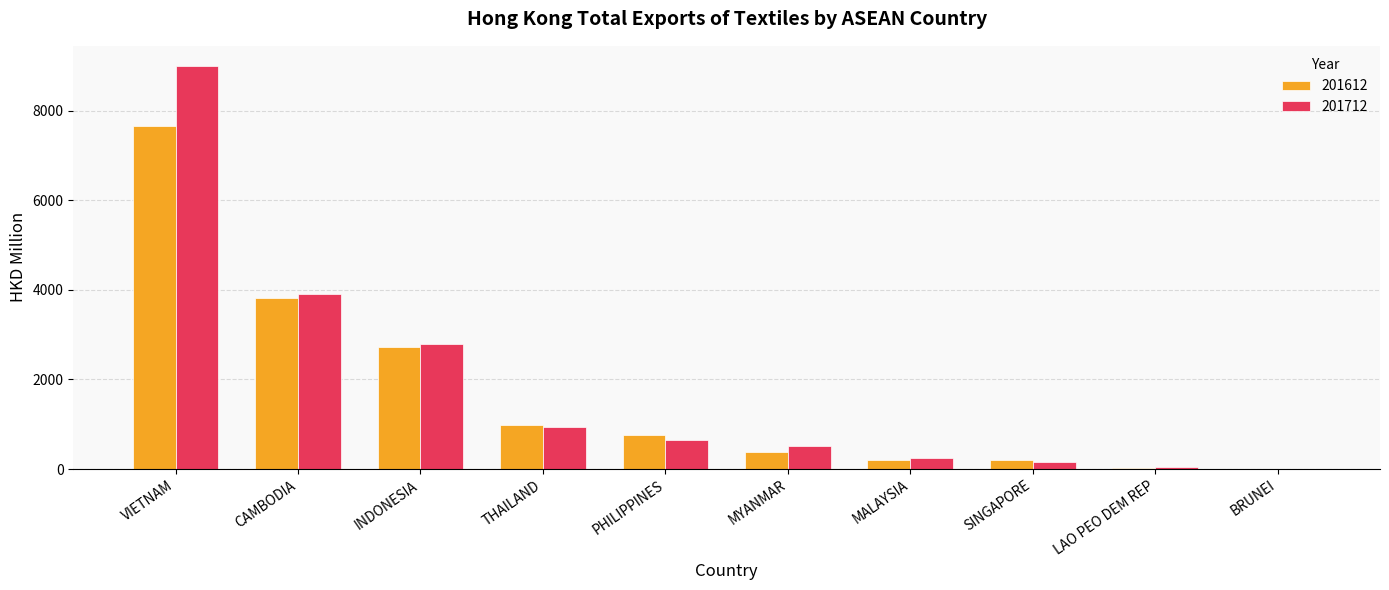

What is the sum of the 201612 values at CAMBODIA and MYANMAR?

4185.1